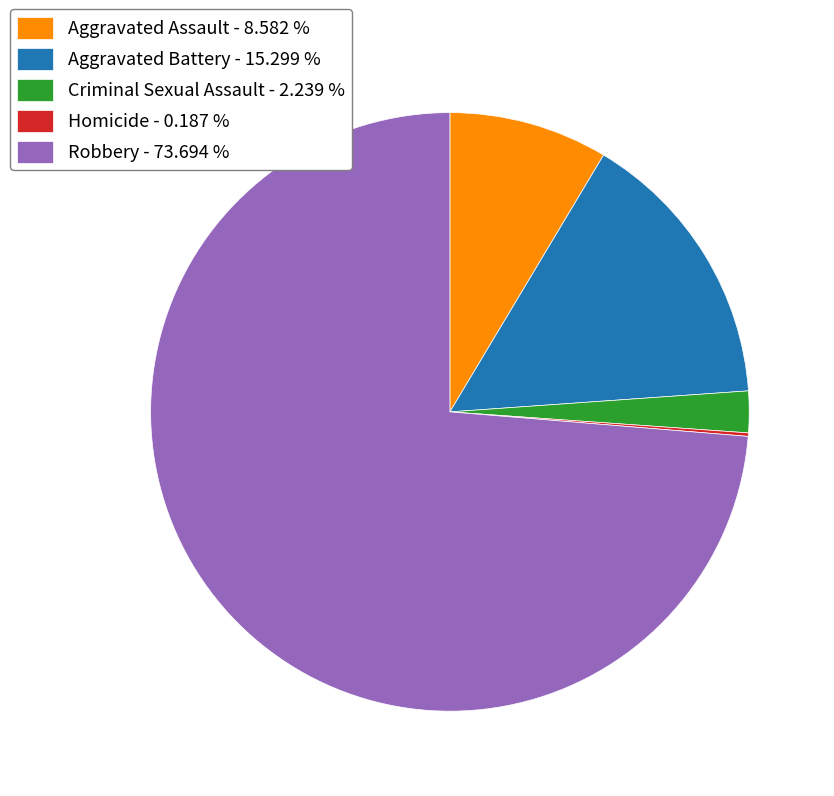

Does Robbery - 73.694 % represent more than half of the total?

Yes